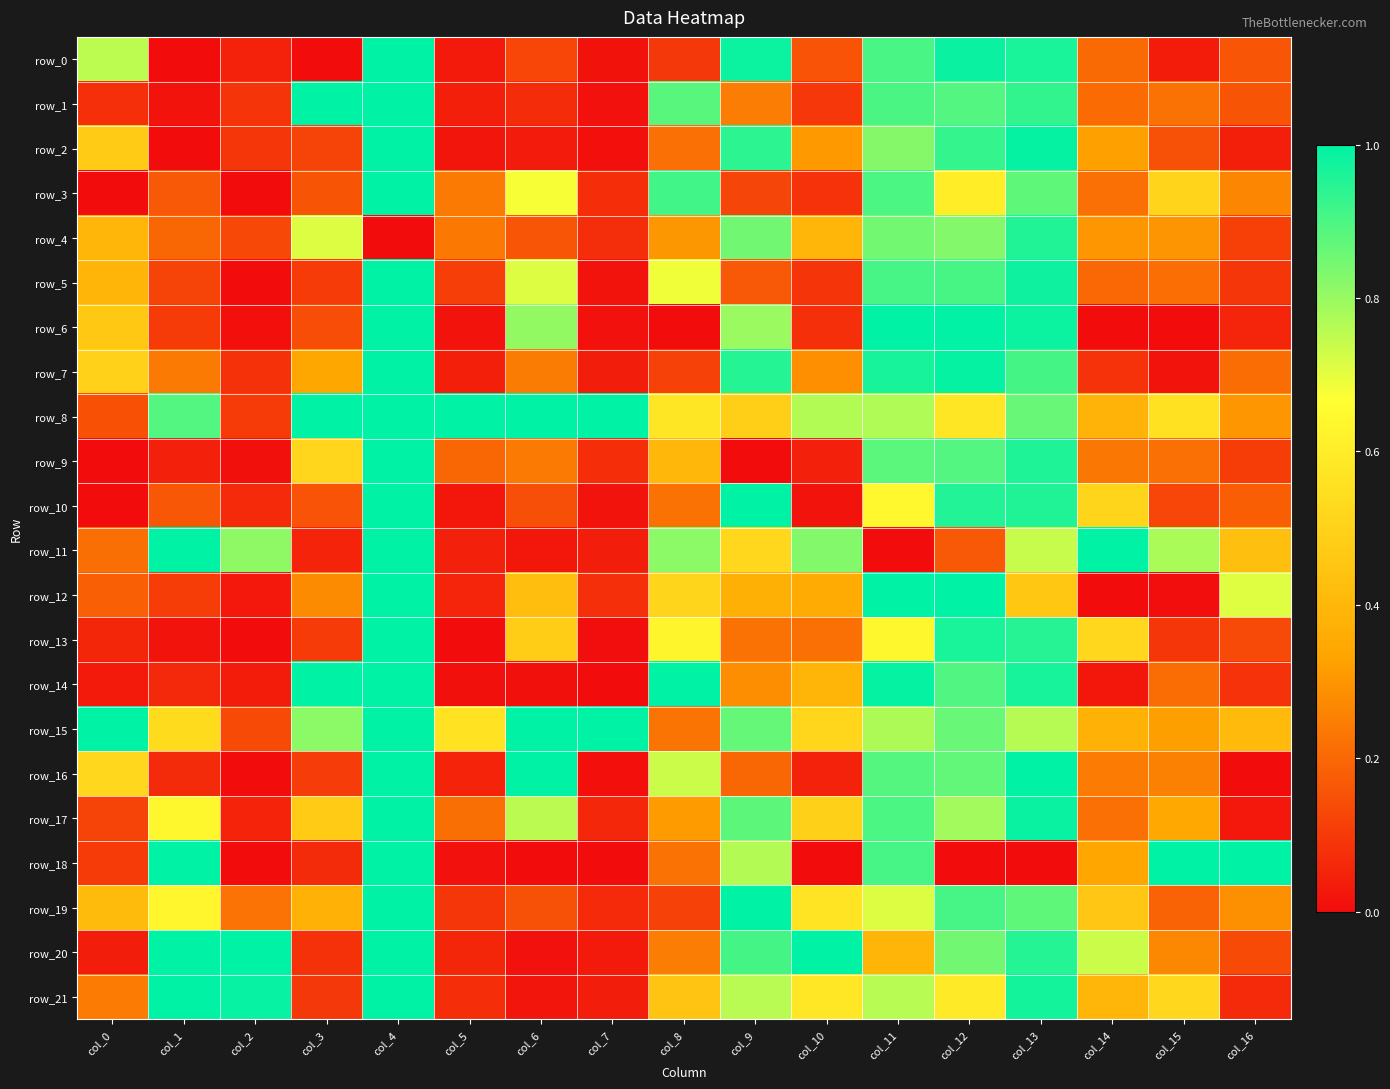

Reading left to right, transcribe all the data shown in this chart.

row_0: col_0=0.8	col_1=0.0	col_2=0.0	col_3=0.0	col_4=1.0	col_5=0.0	col_6=0.1	col_7=0.0	col_8=0.1	col_9=1.0	col_10=0.2	col_11=0.9	col_12=1.0	col_13=1.0	col_14=0.2	col_15=0.0	col_16=0.2
row_1: col_0=0.1	col_1=0.0	col_2=0.1	col_3=1.0	col_4=1.0	col_5=0.0	col_6=0.1	col_7=0.0	col_8=0.9	col_9=0.2	col_10=0.1	col_11=0.9	col_12=0.9	col_13=0.9	col_14=0.2	col_15=0.2	col_16=0.2
row_2: col_0=0.5	col_1=0.0	col_2=0.1	col_3=0.1	col_4=1.0	col_5=0.0	col_6=0.0	col_7=0.0	col_8=0.2	col_9=0.9	col_10=0.3	col_11=0.8	col_12=0.9	col_13=1.0	col_14=0.3	col_15=0.2	col_16=0.0
row_3: col_0=0.0	col_1=0.2	col_2=0.0	col_3=0.2	col_4=1.0	col_5=0.2	col_6=0.7	col_7=0.1	col_8=0.9	col_9=0.1	col_10=0.1	col_11=0.9	col_12=0.6	col_13=0.9	col_14=0.2	col_15=0.5	col_16=0.3
row_4: col_0=0.4	col_1=0.2	col_2=0.1	col_3=0.7	col_4=0.0	col_5=0.2	col_6=0.2	col_7=0.1	col_8=0.3	col_9=0.9	col_10=0.4	col_11=0.8	col_12=0.8	col_13=1.0	col_14=0.3	col_15=0.3	col_16=0.1
row_5: col_0=0.4	col_1=0.1	col_2=0.0	col_3=0.1	col_4=1.0	col_5=0.1	col_6=0.7	col_7=0.0	col_8=0.7	col_9=0.2	col_10=0.1	col_11=0.9	col_12=0.9	col_13=1.0	col_14=0.2	col_15=0.2	col_16=0.1
row_6: col_0=0.5	col_1=0.1	col_2=0.0	col_3=0.1	col_4=1.0	col_5=0.0	col_6=0.8	col_7=0.0	col_8=0.0	col_9=0.8	col_10=0.1	col_11=1.0	col_12=1.0	col_13=1.0	col_14=0.0	col_15=0.0	col_16=0.1
row_7: col_0=0.5	col_1=0.2	col_2=0.1	col_3=0.3	col_4=1.0	col_5=0.0	col_6=0.2	col_7=0.0	col_8=0.1	col_9=1.0	col_10=0.3	col_11=1.0	col_12=1.0	col_13=0.9	col_14=0.1	col_15=0.0	col_16=0.2
row_8: col_0=0.2	col_1=0.9	col_2=0.1	col_3=1.0	col_4=1.0	col_5=1.0	col_6=1.0	col_7=1.0	col_8=0.6	col_9=0.5	col_10=0.8	col_11=0.8	col_12=0.6	col_13=0.9	col_14=0.4	col_15=0.6	col_16=0.3
row_9: col_0=0.0	col_1=0.0	col_2=0.0	col_3=0.5	col_4=1.0	col_5=0.2	col_6=0.2	col_7=0.1	col_8=0.4	col_9=0.0	col_10=0.0	col_11=0.9	col_12=0.9	col_13=1.0	col_14=0.2	col_15=0.2	col_16=0.1
row_10: col_0=0.0	col_1=0.2	col_2=0.1	col_3=0.2	col_4=1.0	col_5=0.0	col_6=0.1	col_7=0.0	col_8=0.2	col_9=1.0	col_10=0.0	col_11=0.6	col_12=1.0	col_13=1.0	col_14=0.5	col_15=0.1	col_16=0.2
row_11: col_0=0.2	col_1=1.0	col_2=0.8	col_3=0.0	col_4=1.0	col_5=0.0	col_6=0.0	col_7=0.0	col_8=0.8	col_9=0.5	col_10=0.8	col_11=0.0	col_12=0.2	col_13=0.7	col_14=1.0	col_15=0.8	col_16=0.4
row_12: col_0=0.2	col_1=0.1	col_2=0.0	col_3=0.3	col_4=1.0	col_5=0.1	col_6=0.4	col_7=0.1	col_8=0.5	col_9=0.4	col_10=0.4	col_11=1.0	col_12=1.0	col_13=0.5	col_14=0.0	col_15=0.0	col_16=0.7
row_13: col_0=0.1	col_1=0.0	col_2=0.0	col_3=0.1	col_4=1.0	col_5=0.0	col_6=0.5	col_7=0.0	col_8=0.6	col_9=0.2	col_10=0.2	col_11=0.6	col_12=1.0	col_13=0.9	col_14=0.5	col_15=0.1	col_16=0.1
row_14: col_0=0.0	col_1=0.1	col_2=0.0	col_3=1.0	col_4=1.0	col_5=0.0	col_6=0.0	col_7=0.0	col_8=1.0	col_9=0.3	col_10=0.4	col_11=1.0	col_12=0.9	col_13=1.0	col_14=0.0	col_15=0.2	col_16=0.1
row_15: col_0=1.0	col_1=0.5	col_2=0.1	col_3=0.8	col_4=1.0	col_5=0.6	col_6=1.0	col_7=1.0	col_8=0.2	col_9=0.9	col_10=0.5	col_11=0.8	col_12=0.9	col_13=0.8	col_14=0.4	col_15=0.3	col_16=0.4
row_16: col_0=0.5	col_1=0.1	col_2=0.0	col_3=0.1	col_4=1.0	col_5=0.0	col_6=1.0	col_7=0.0	col_8=0.7	col_9=0.2	col_10=0.0	col_11=0.9	col_12=0.9	col_13=1.0	col_14=0.2	col_15=0.3	col_16=0.0
row_17: col_0=0.1	col_1=0.6	col_2=0.0	col_3=0.5	col_4=1.0	col_5=0.2	col_6=0.8	col_7=0.1	col_8=0.3	col_9=0.9	col_10=0.5	col_11=0.9	col_12=0.8	col_13=1.0	col_14=0.2	col_15=0.3	col_16=0.0
row_18: col_0=0.1	col_1=1.0	col_2=0.0	col_3=0.1	col_4=1.0	col_5=0.0	col_6=0.0	col_7=0.0	col_8=0.2	col_9=0.8	col_10=0.0	col_11=0.9	col_12=0.0	col_13=0.0	col_14=0.3	col_15=1.0	col_16=1.0
row_19: col_0=0.4	col_1=0.6	col_2=0.2	col_3=0.4	col_4=1.0	col_5=0.1	col_6=0.2	col_7=0.1	col_8=0.1	col_9=1.0	col_10=0.6	col_11=0.7	col_12=0.9	col_13=0.9	col_14=0.5	col_15=0.2	col_16=0.3
row_20: col_0=0.0	col_1=1.0	col_2=1.0	col_3=0.1	col_4=1.0	col_5=0.1	col_6=0.0	col_7=0.0	col_8=0.2	col_9=0.9	col_10=1.0	col_11=0.4	col_12=0.9	col_13=0.9	col_14=0.7	col_15=0.3	col_16=0.1
row_21: col_0=0.2	col_1=1.0	col_2=1.0	col_3=0.1	col_4=1.0	col_5=0.1	col_6=0.0	col_7=0.0	col_8=0.4	col_9=0.8	col_10=0.6	col_11=0.8	col_12=0.6	col_13=1.0	col_14=0.4	col_15=0.5	col_16=0.1